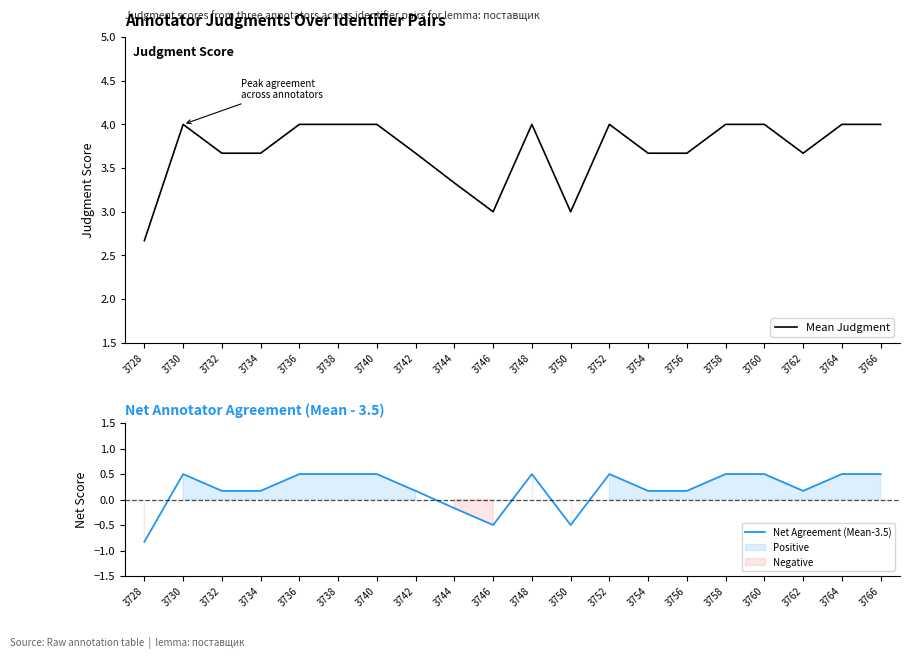

Rank the series at 3734 from highest to lowest value.

Mean Judgment, Net Agreement (Mean-3.5)